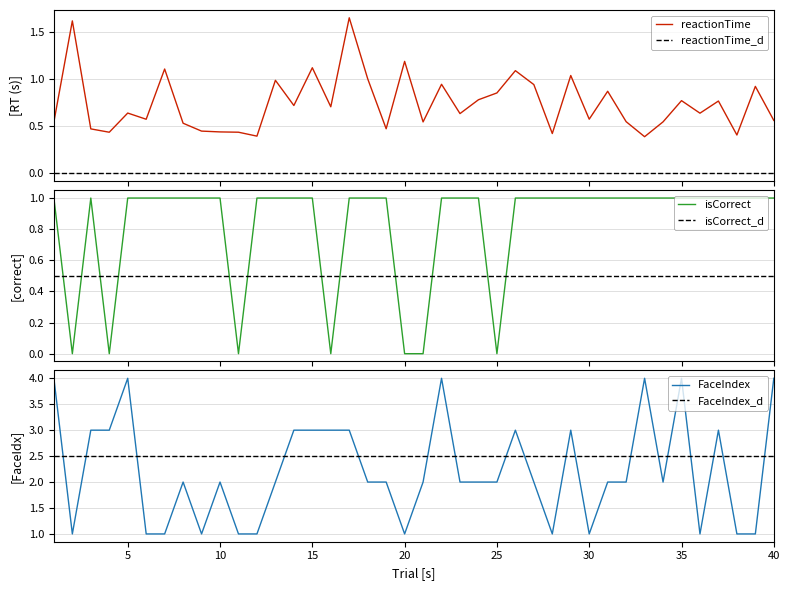

How many lines are shown in the chart?

3